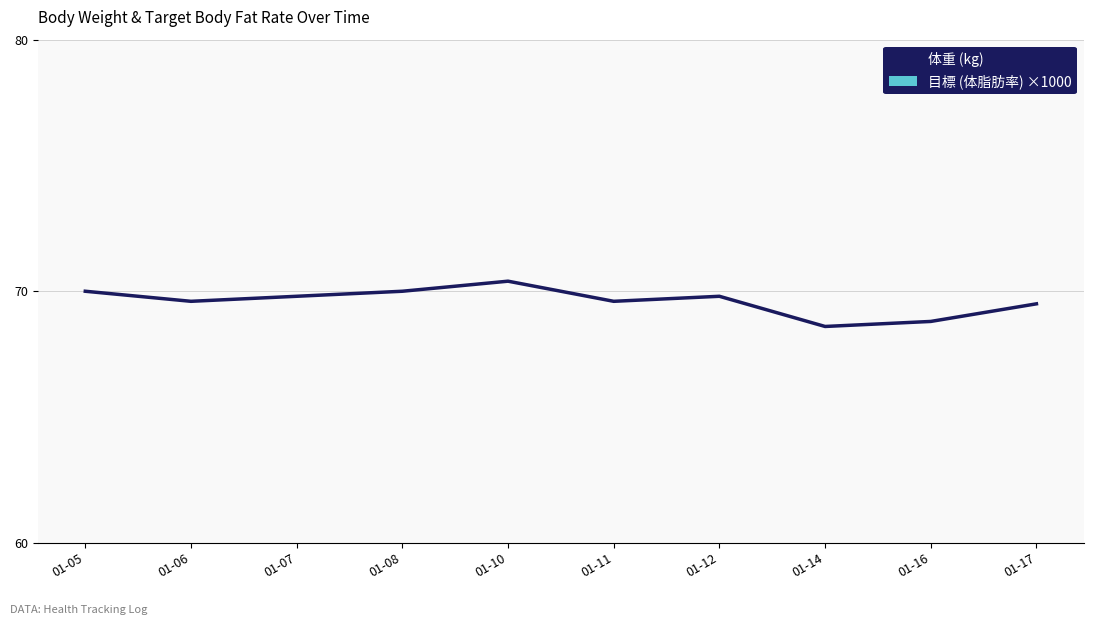

What is the difference between the 目標 (体脂肪率) ×1000 values at 01-10 and 01-16?

1.2